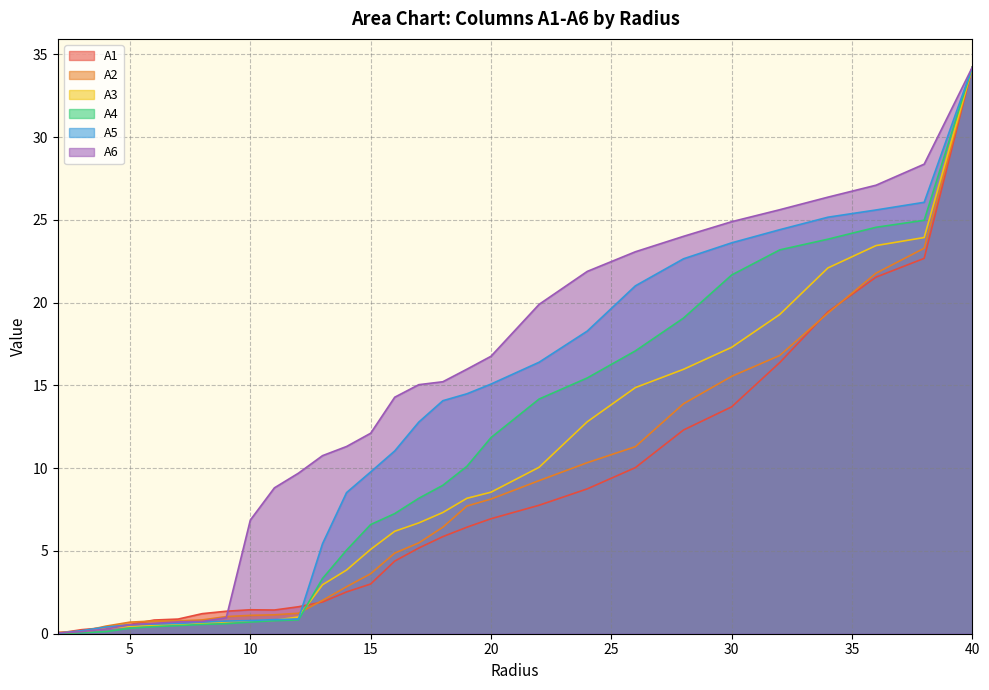

The value of A5 at 12.0 is 0.5. True or false?

False